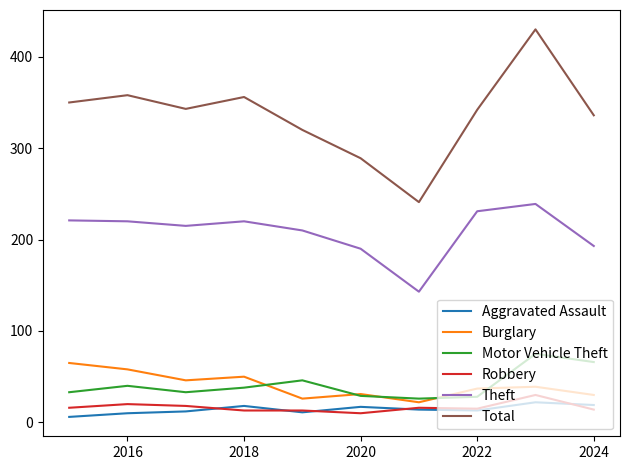

Which series has the largest total across all categories?

Total